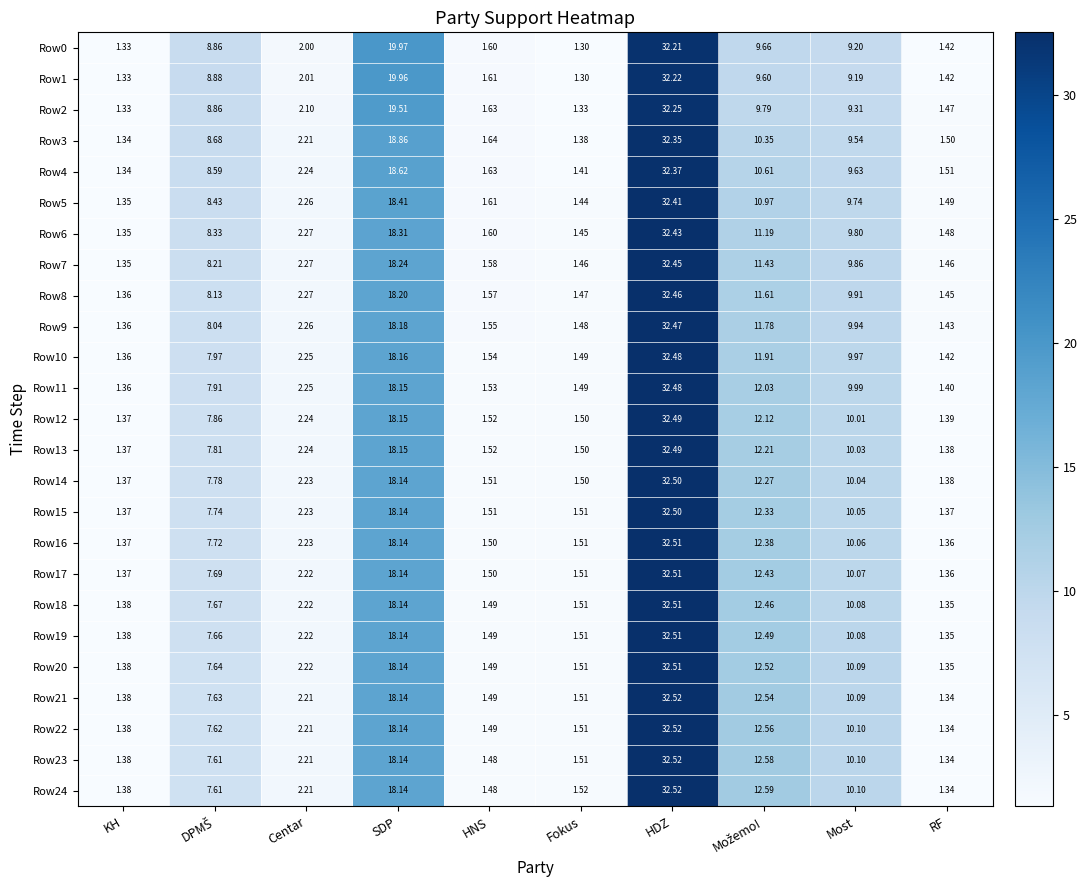

Is the value of Row2 at Centar greater than the value of Row19 at Fokus?

Yes